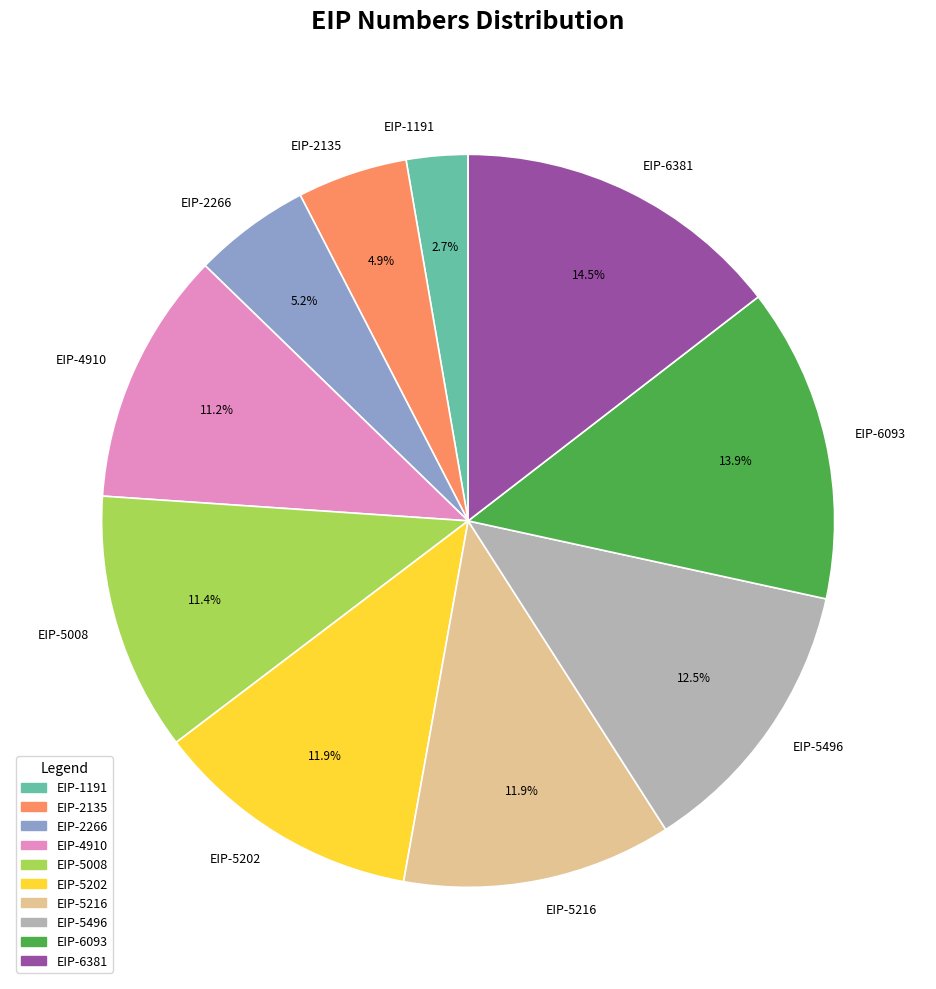

True or false: EIP-5202 accounts for 1% of the total.

False